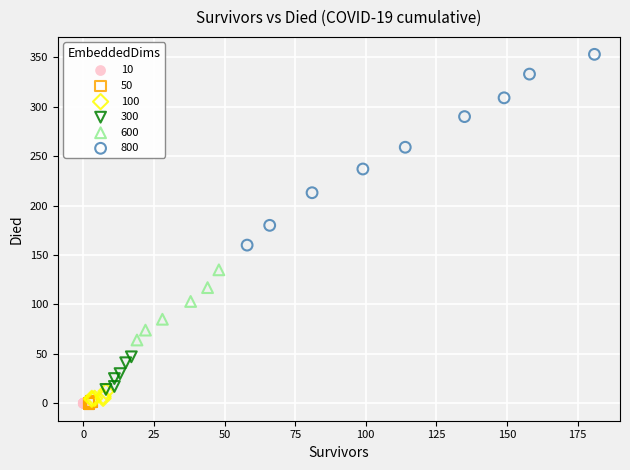

Which series reaches the maximum Y coordinate?

800